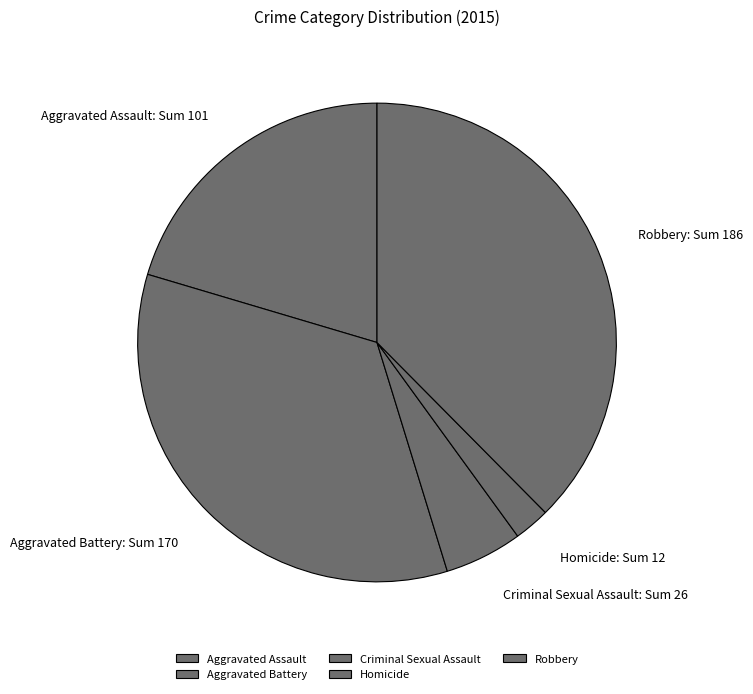

Which has a higher value, Robbery or Criminal Sexual Assault?

Robbery